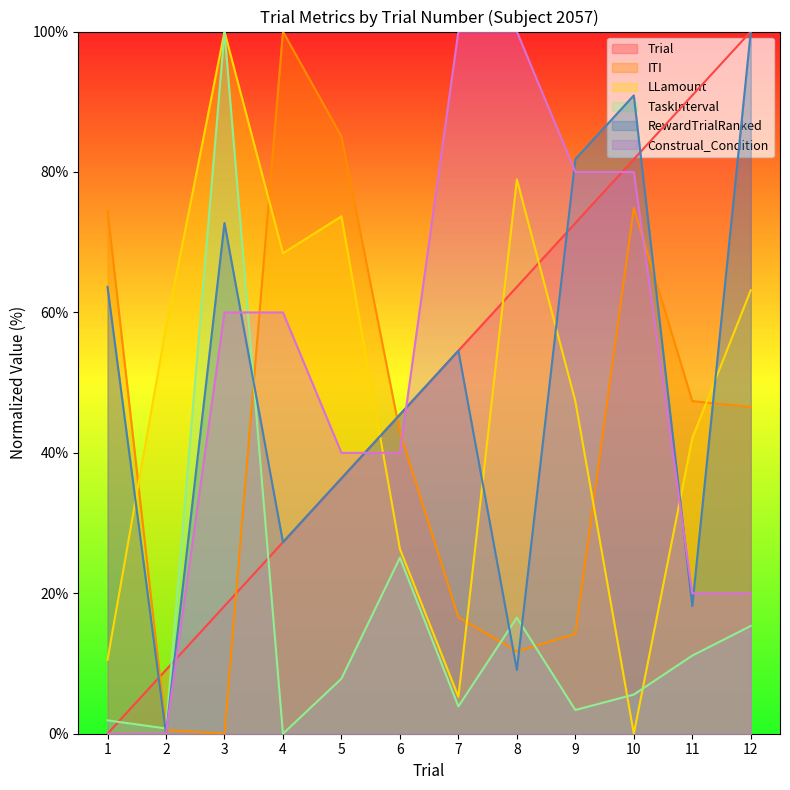

What is the sum of the LLamount values at 4 and 5?

142.1